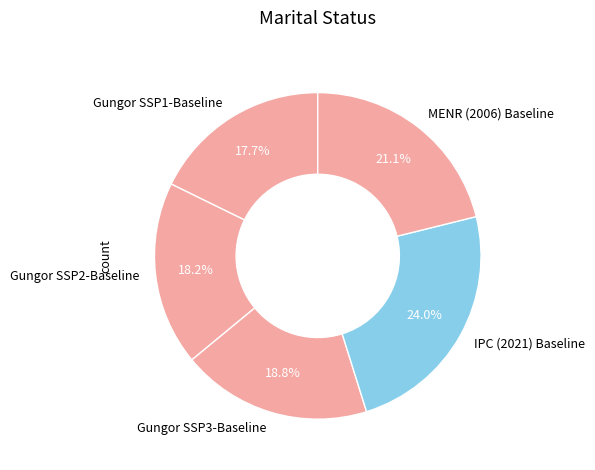

Which has a higher value, MENR (2006) Baseline or Gungor SSP3-Baseline?

MENR (2006) Baseline